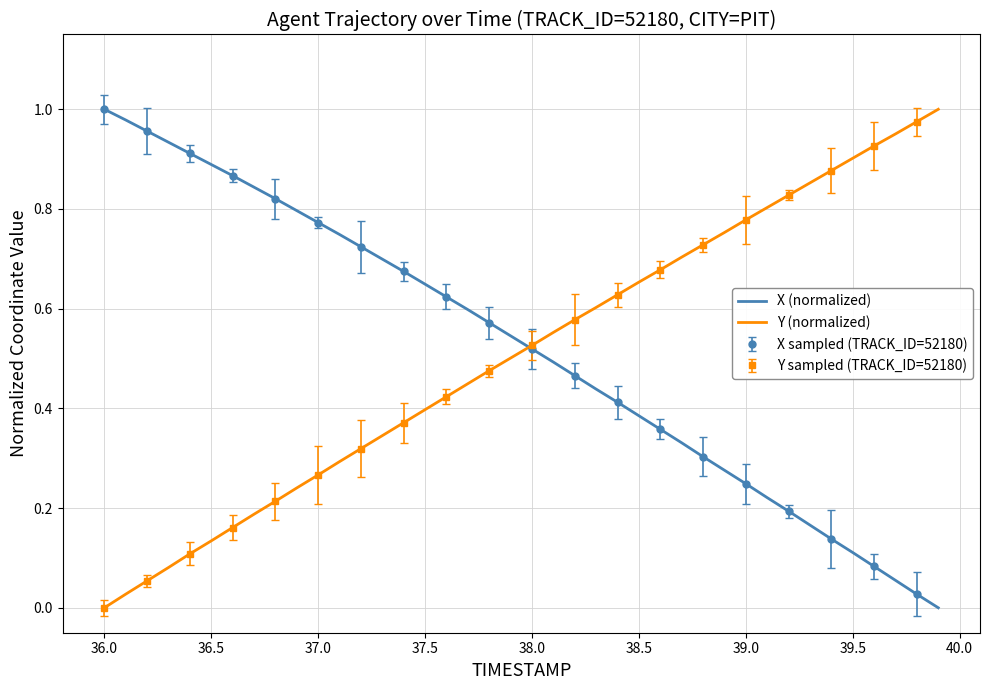

Does the chart have visible grid lines?

Yes